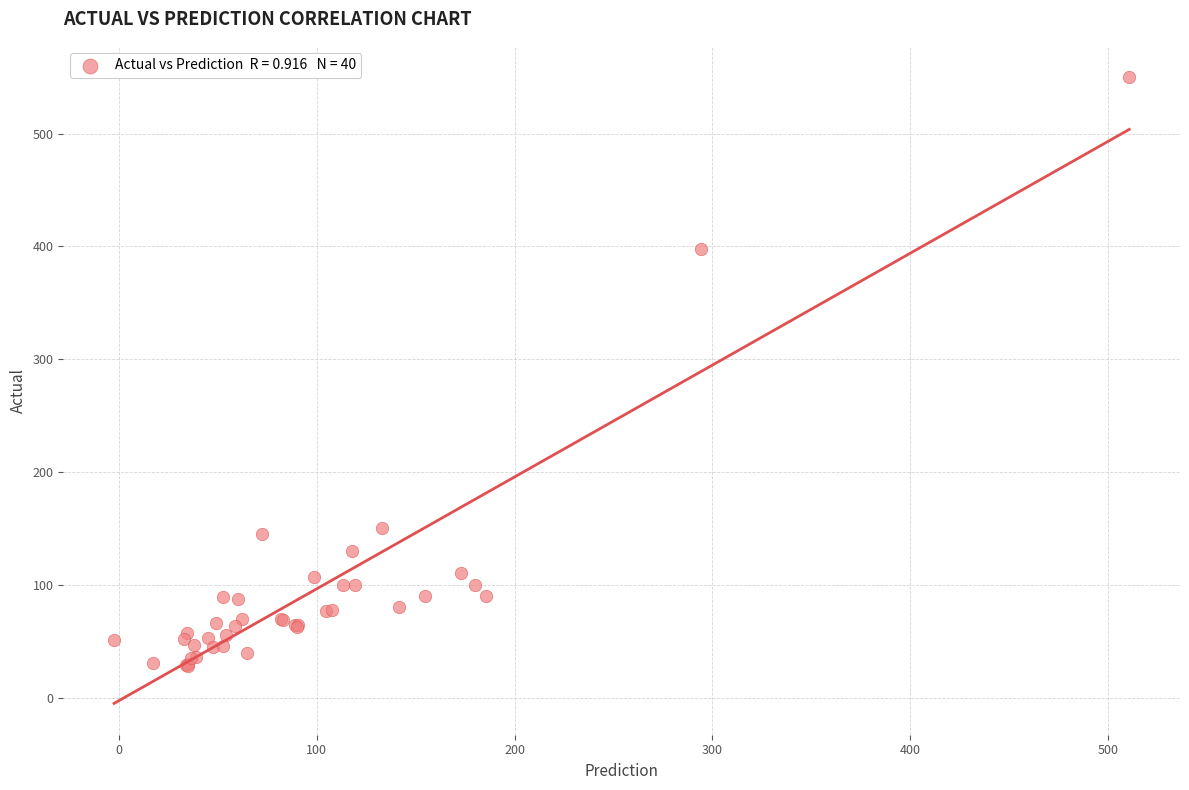

What Y value in the scatter plot is closest to 289?

398.0